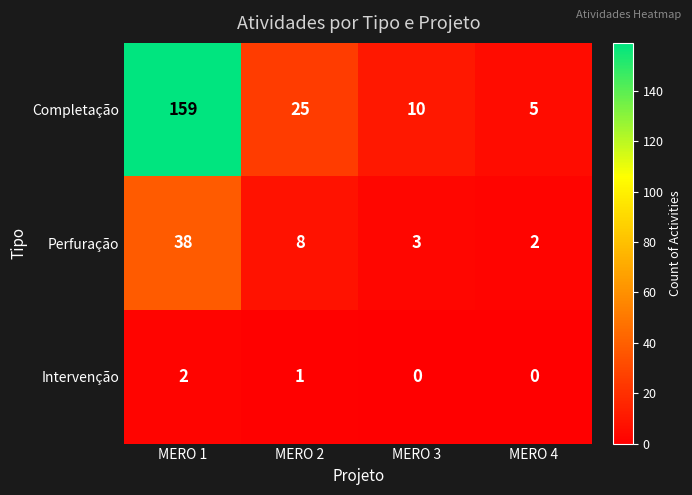

Is it true that Perfuração equals 4 at MERO 2?

False